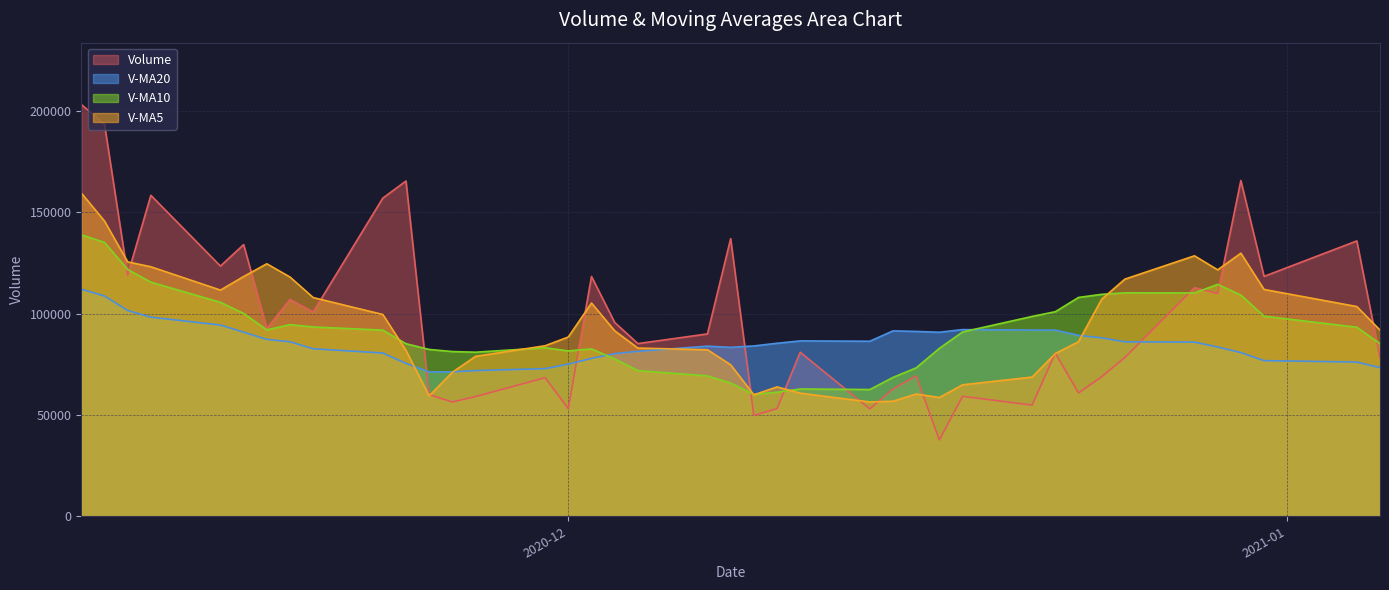

The value of volume at 2020-12-24 is 68841.0. True or false?

True